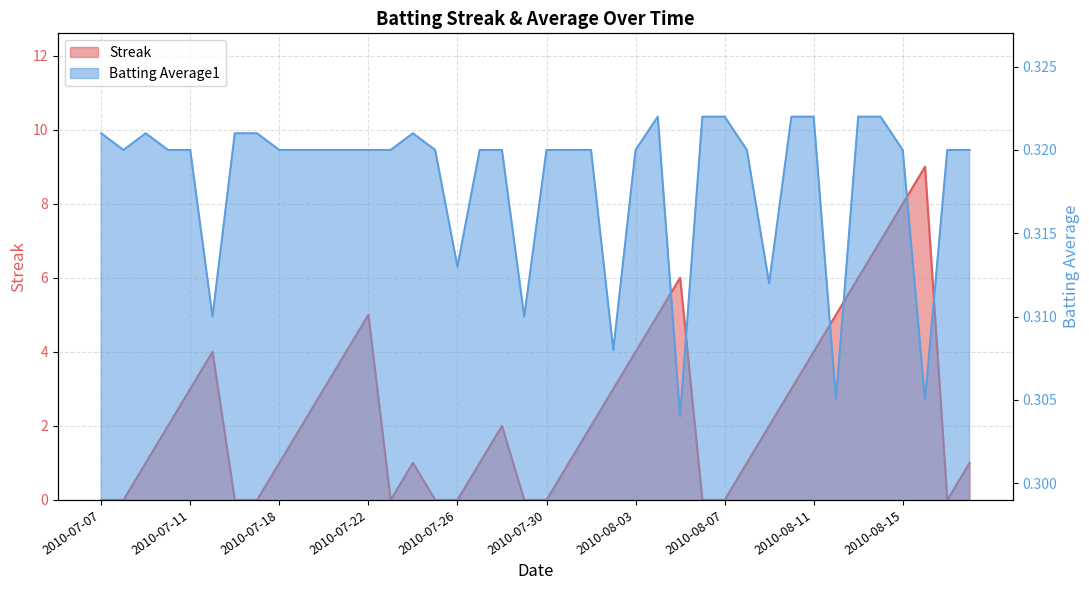

Which series has the largest total across all categories?

Streak